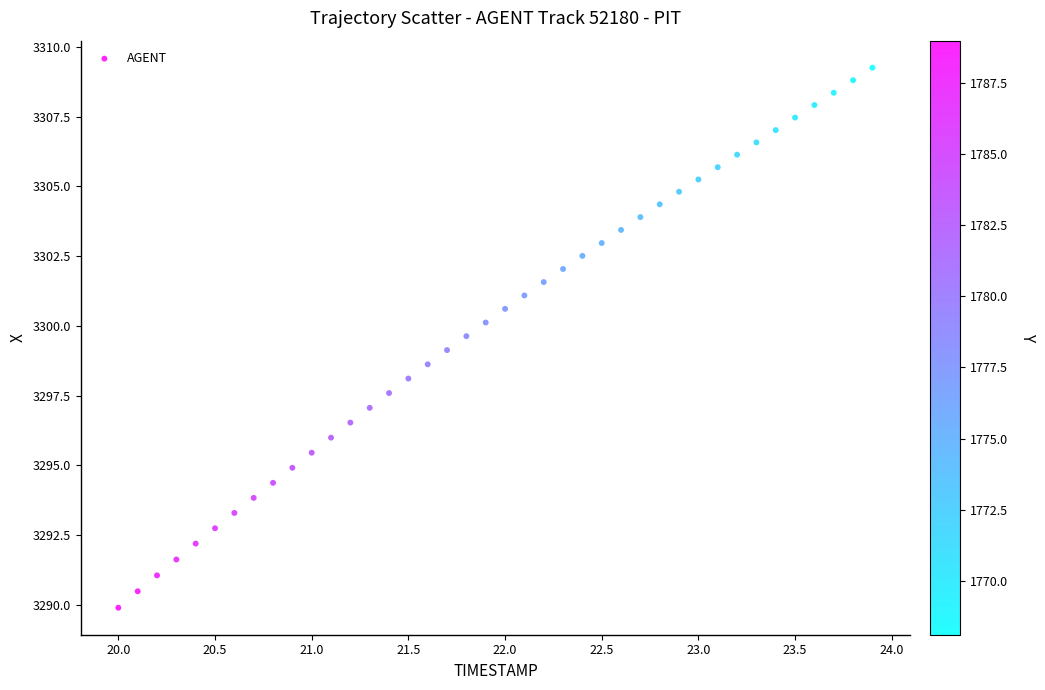

What is the range of Y values (max minus min)?

19.4